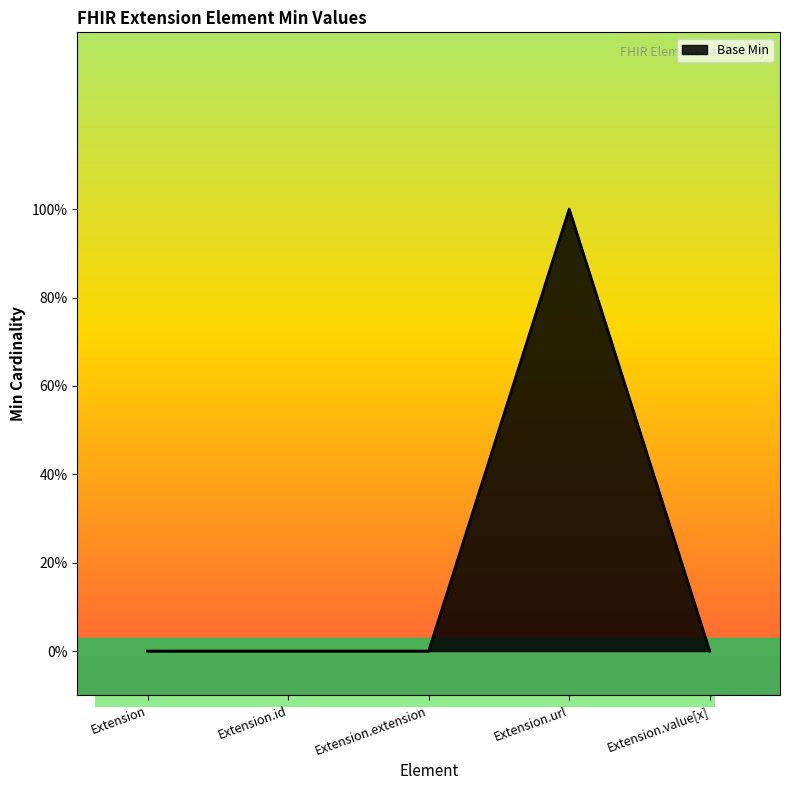

List the labels in order of value, largest first.

Extension.url, Extension, Extension.id, Extension.extension, Extension.value[x]